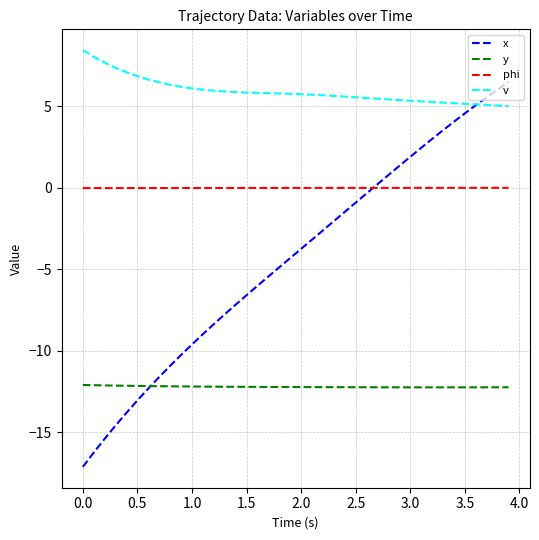

List the series in order of their peak value, highest first.

v, x, phi, y